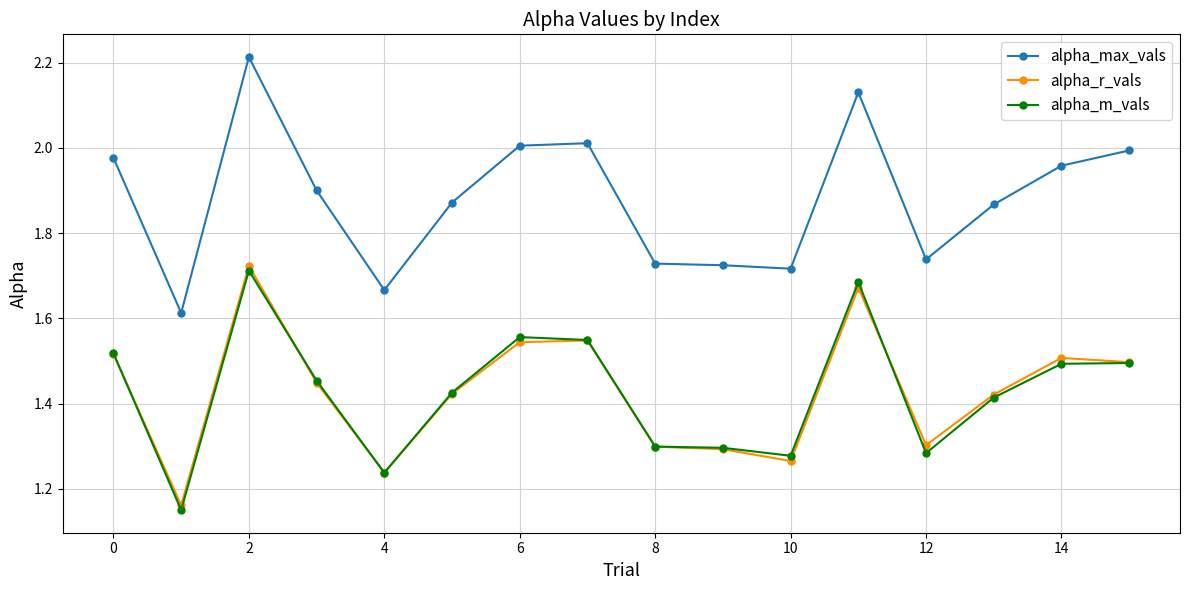

How many lines are shown in the chart?

3